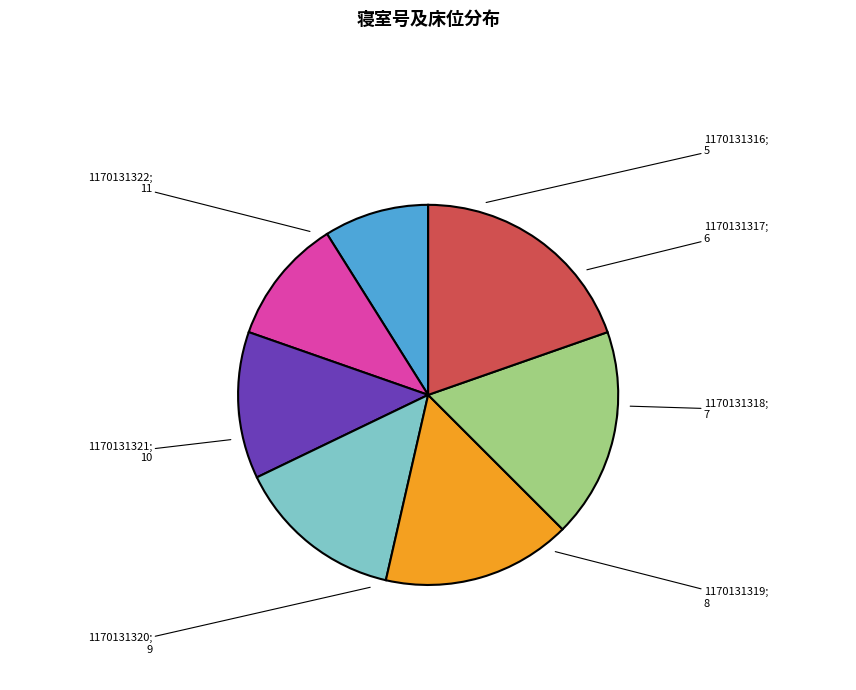

What percentage is the 1170131319 slice, to the nearest percent?

14%